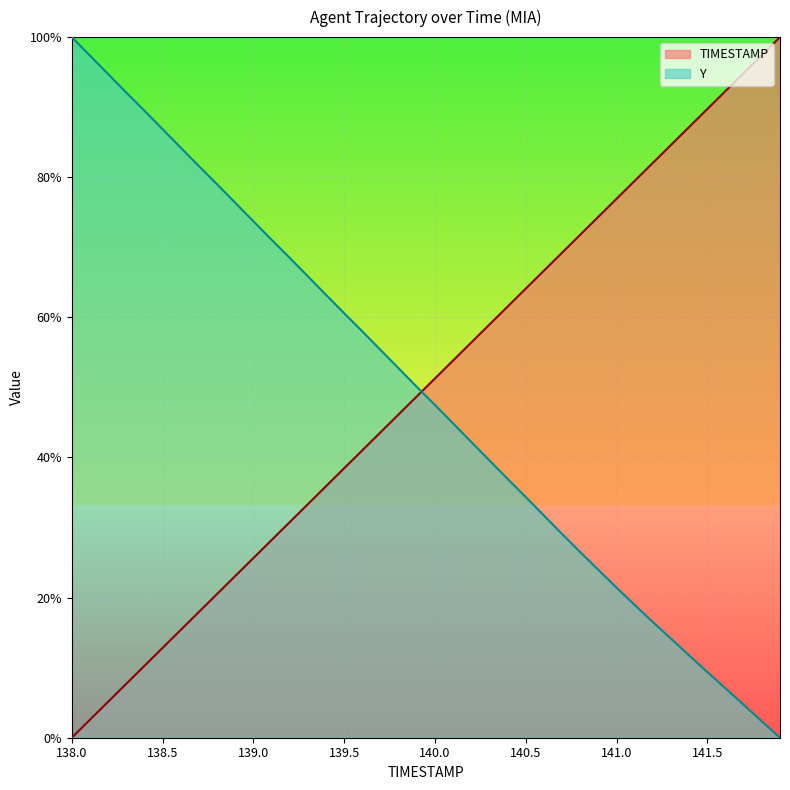

After their last crossing, which series has the higher values: TIMESTAMP or Y?

TIMESTAMP